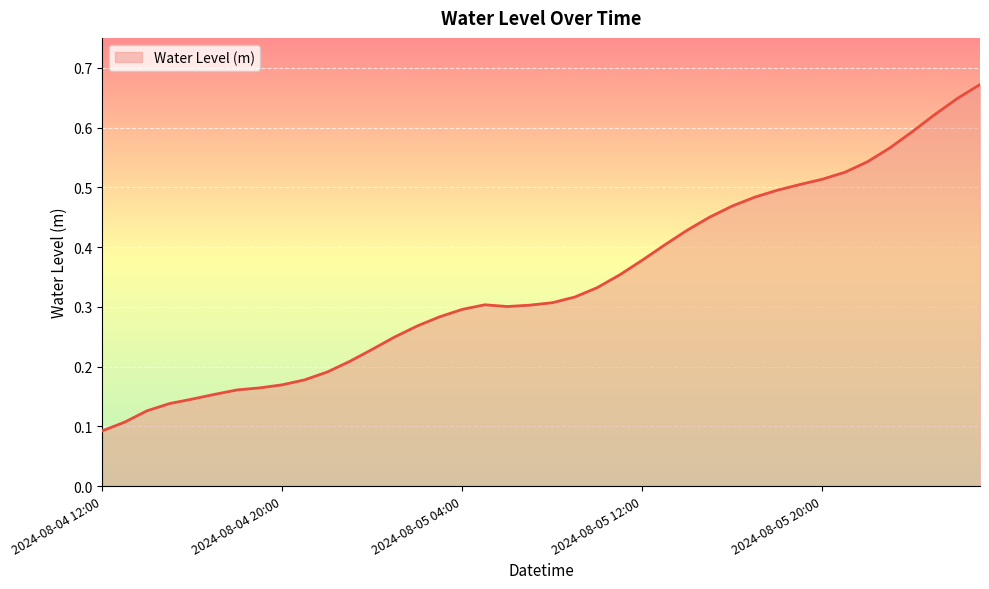

At which category does the data reach its first local valley?

2024-08-05 06:00